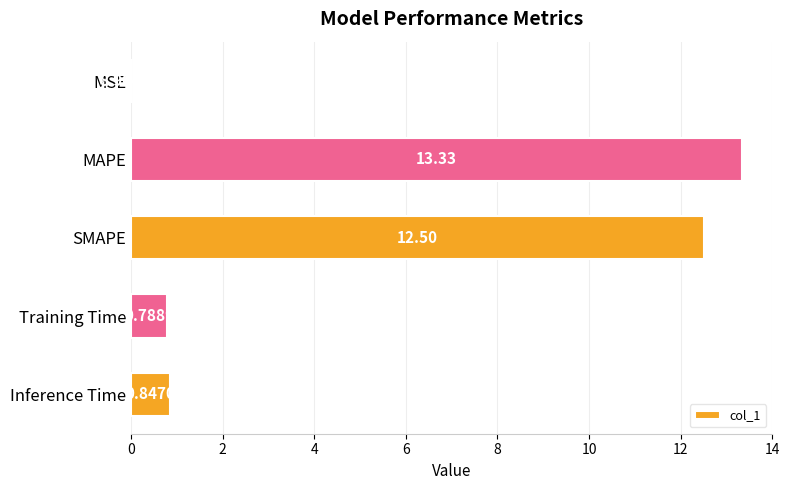

At which category does the chart reach its peak across all series?

MAPE